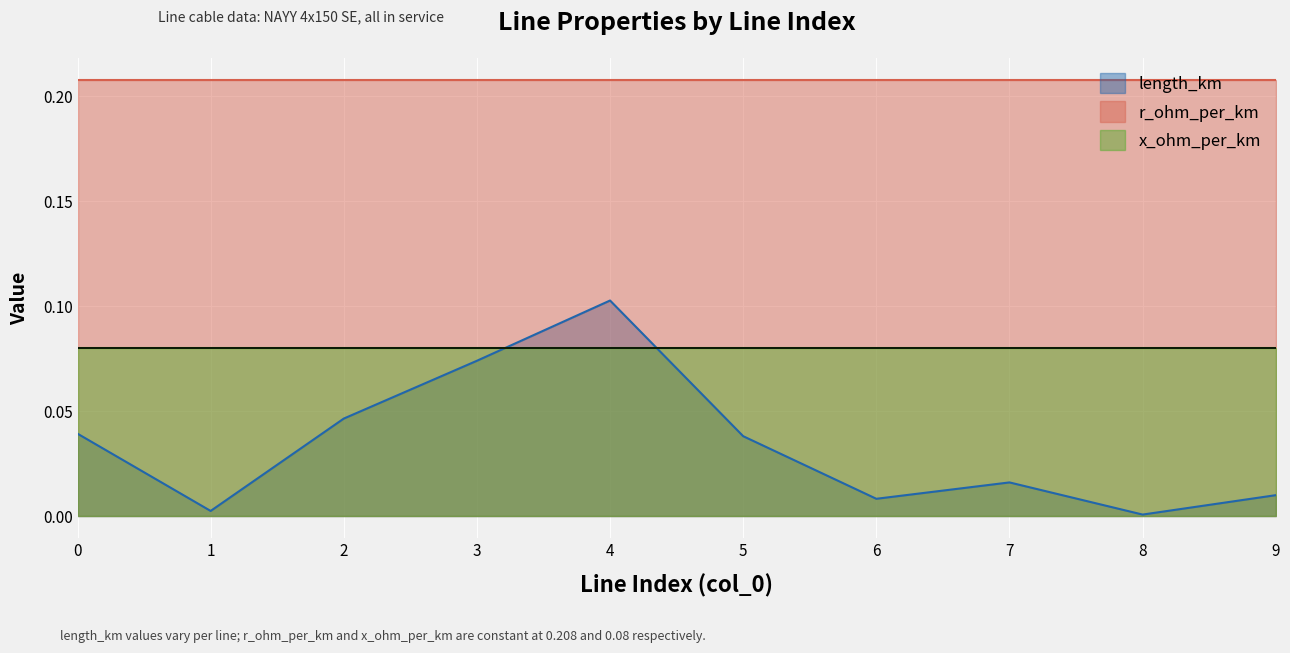

Is it true that x_ohm_per_km equals 0.1 at 6?

True